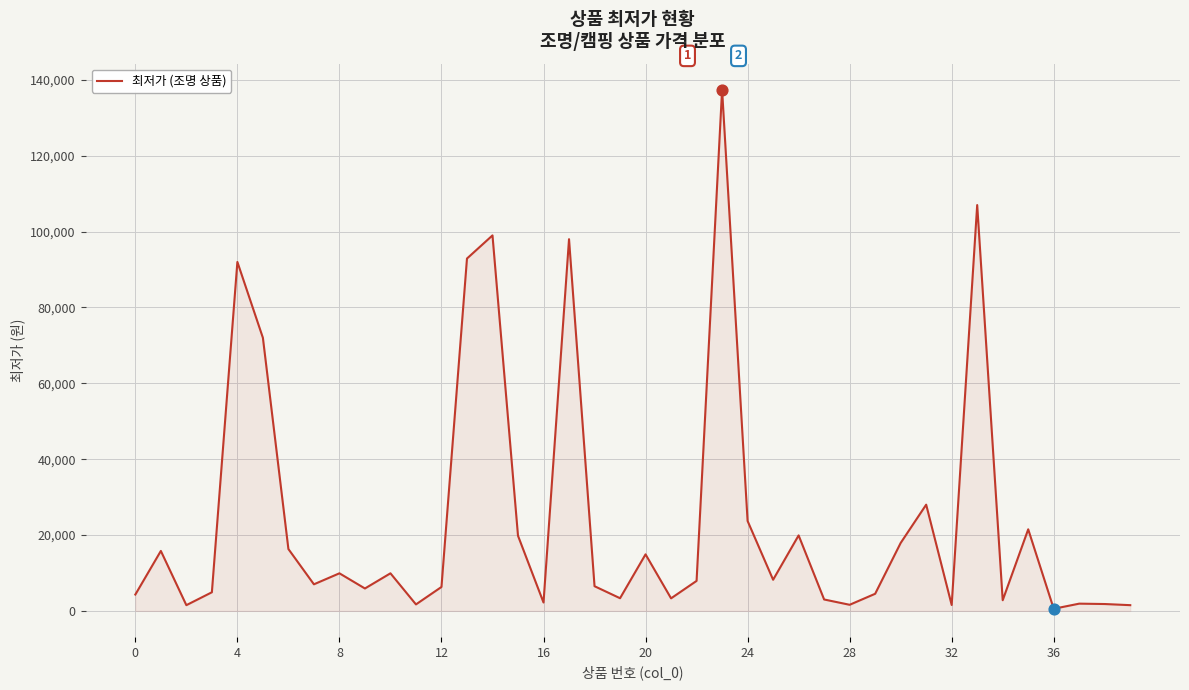

What is the difference between the maximum and minimum values?

136860